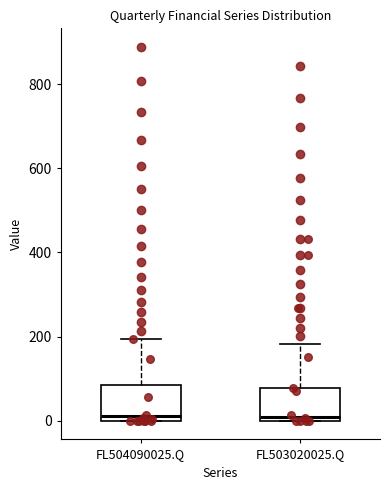

Reading left to right, read every box against the y-axis: the position of its median line, the range the box covers, and the ends of its whiskers. The values are not printed on the chart, so give them approximately, as read against the axis.

FL504090025.Q: median 20, box 0 to 80, whiskers 0 to 200
FL503020025.Q: median 0 (just above the box's lower edge), box 0 to 80, whiskers 0 to 180